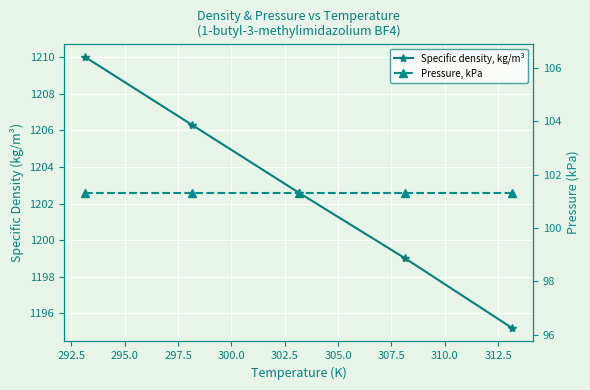

How many values in the Specific density, kg/m³ series exceed 1202?

3